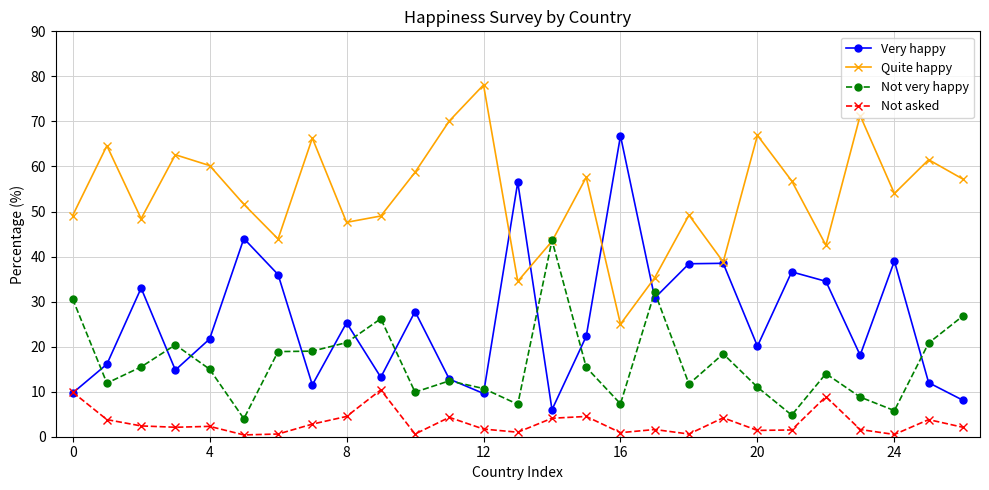

How many distinct data groups are displayed?

4